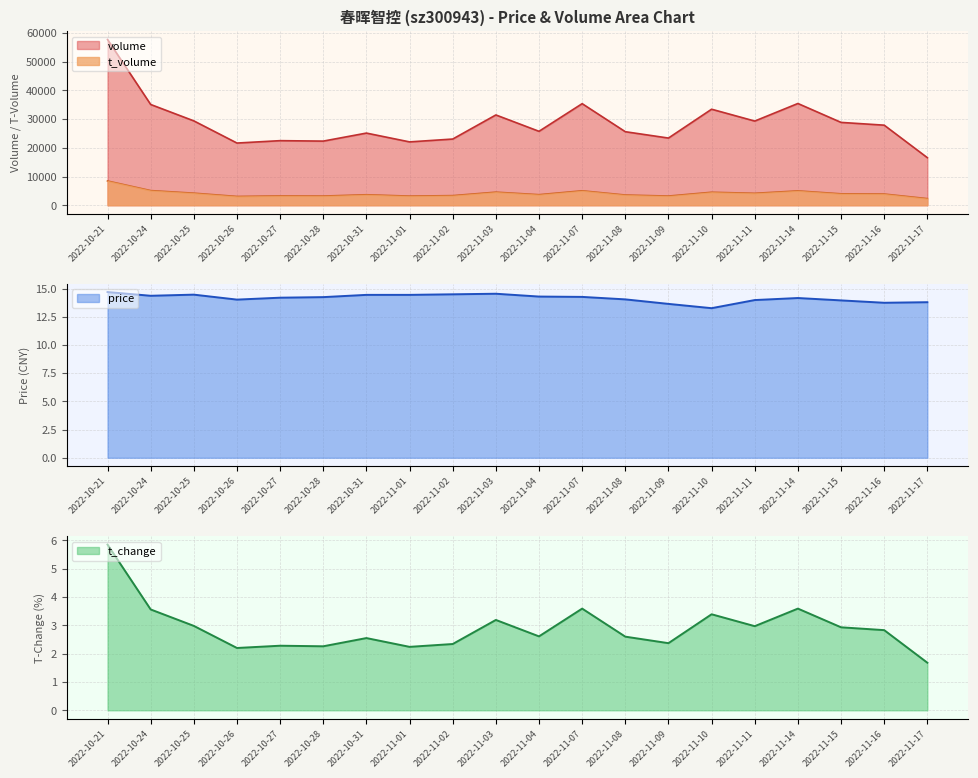

True or false: volume has a value of 4199.4 at 2022-11-17.

False